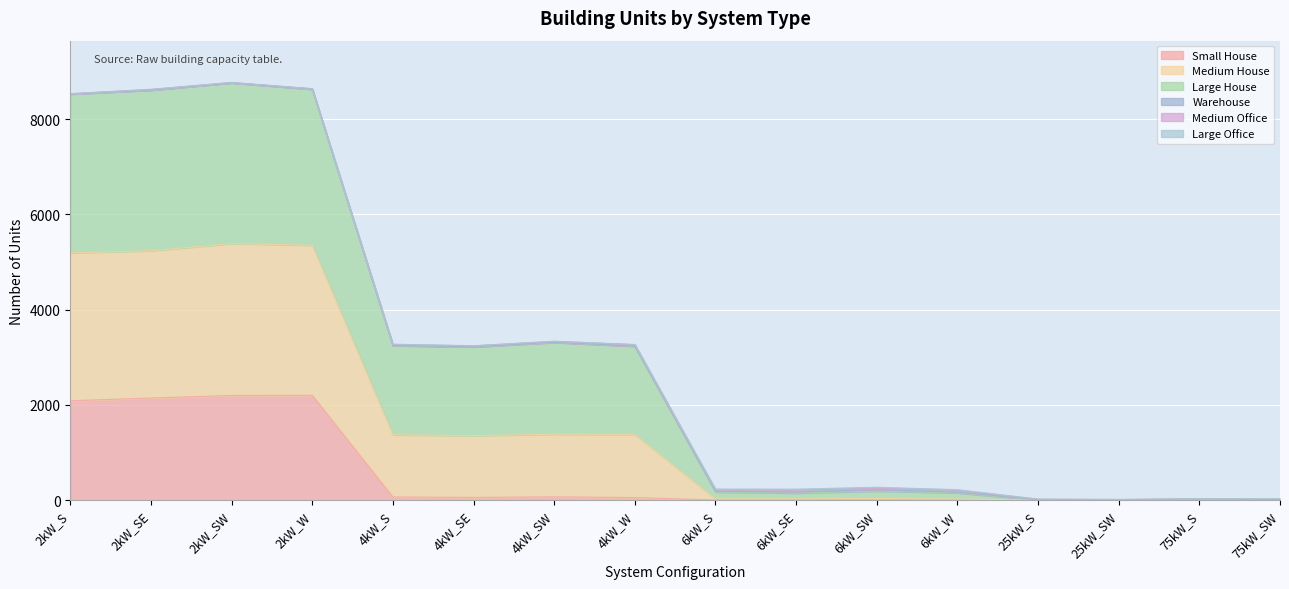

Is the value of Small House at 6kW_SW greater than the value of Large House at 75kW_SW?

No